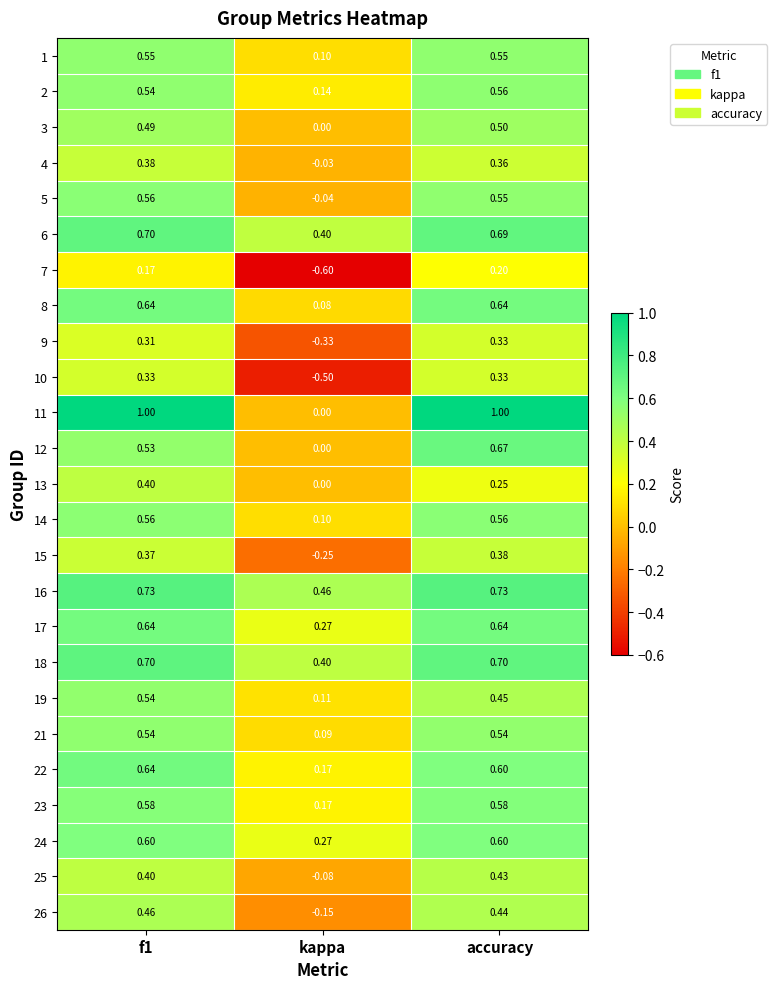

How many values in 10 are below zero?

1